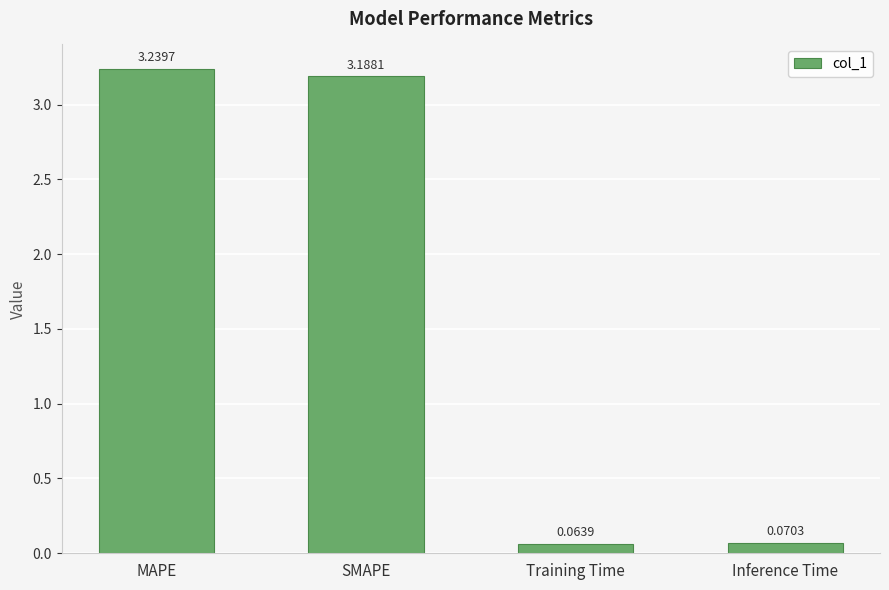

Which label corresponds to the largest value in the chart?

MAPE